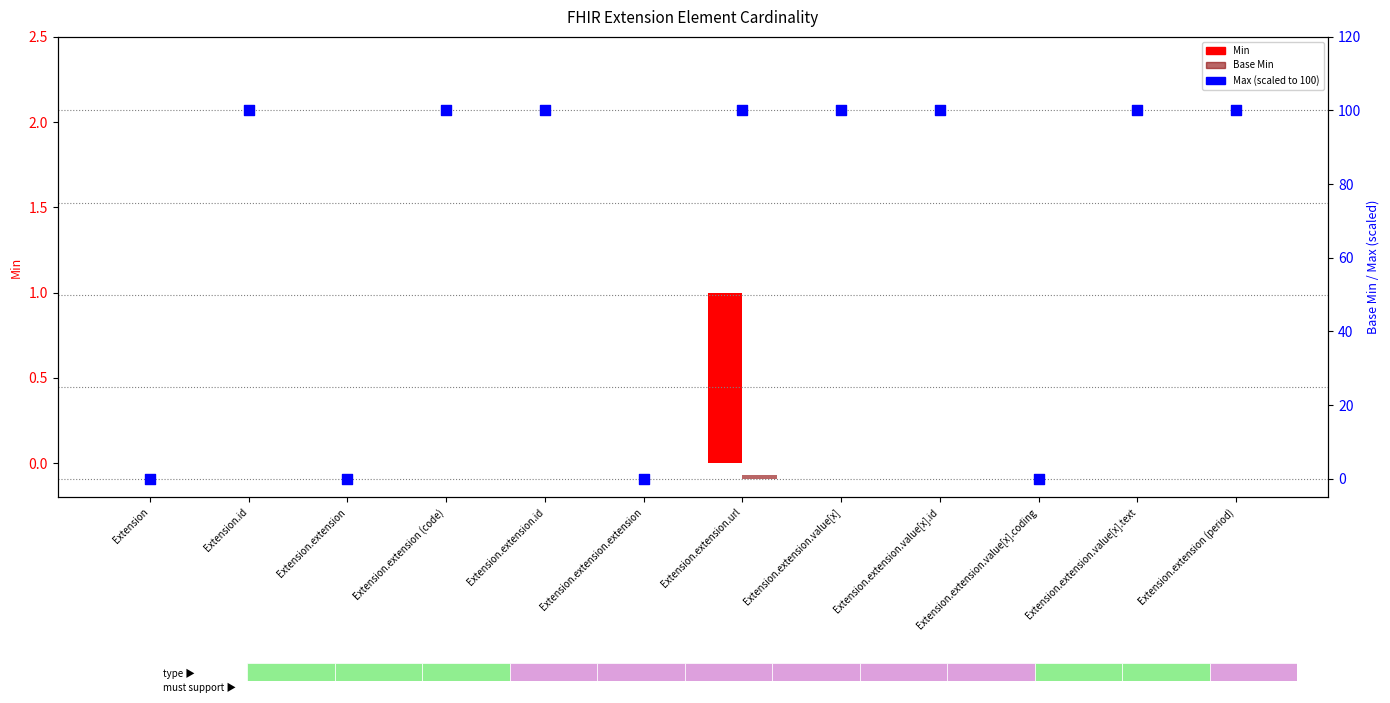

Which series has the widest spread of Y values?

Max (scaled)